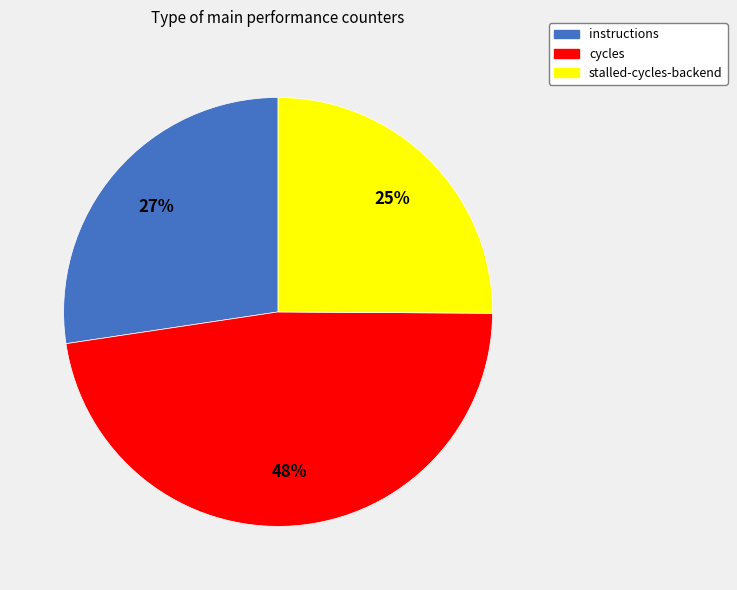

Combined, do cycles and stalled-cycles-backend account for over 50%?

Yes